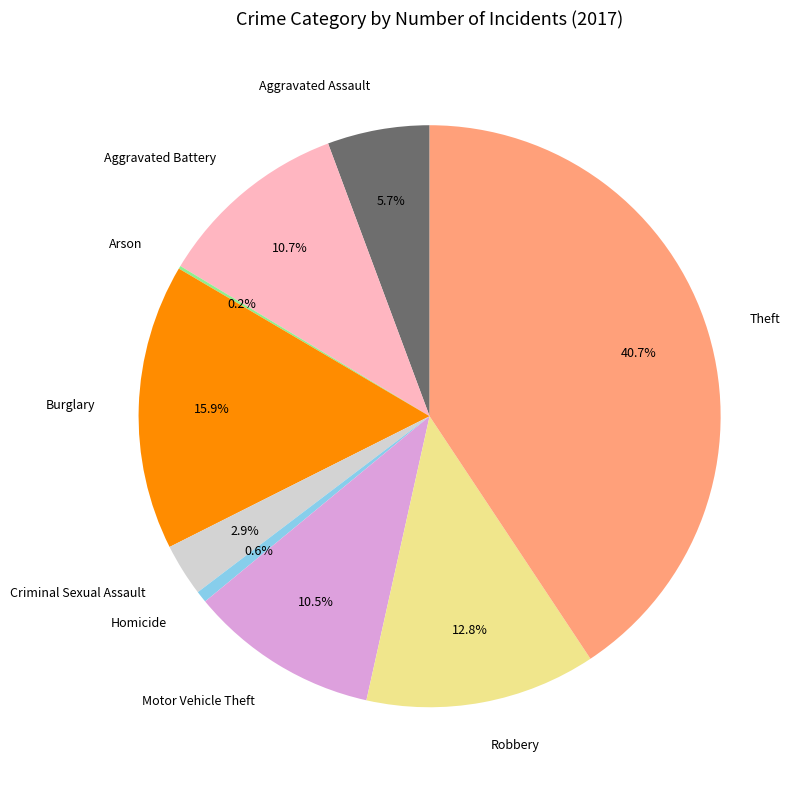

Is the sum of Homicide and Criminal Sexual Assault greater than half?

No